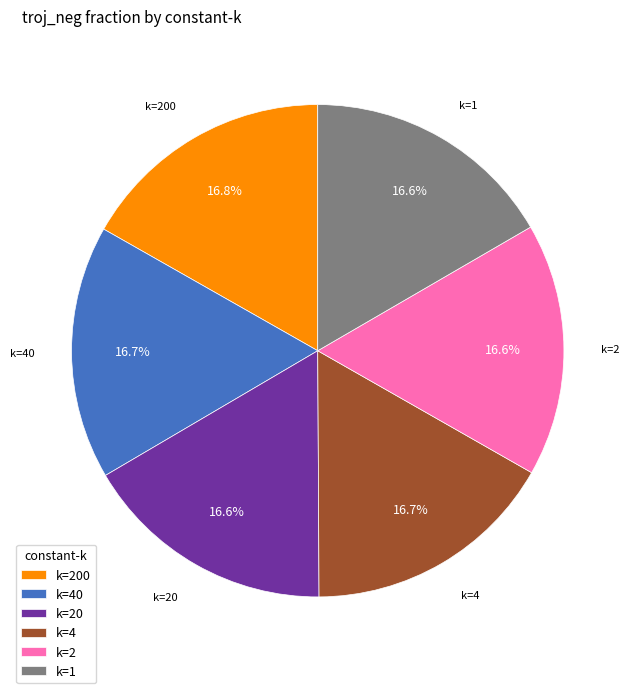

Combined, what portion of the pie is k=200 and k=20?

33.4%